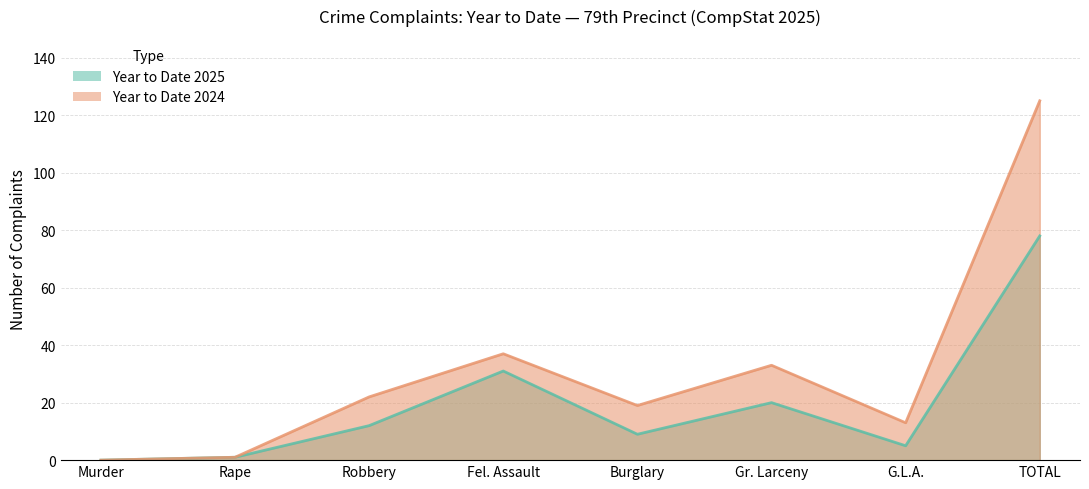

At which label does Year to Date 2024 first exceed 22?

Fel. Assault